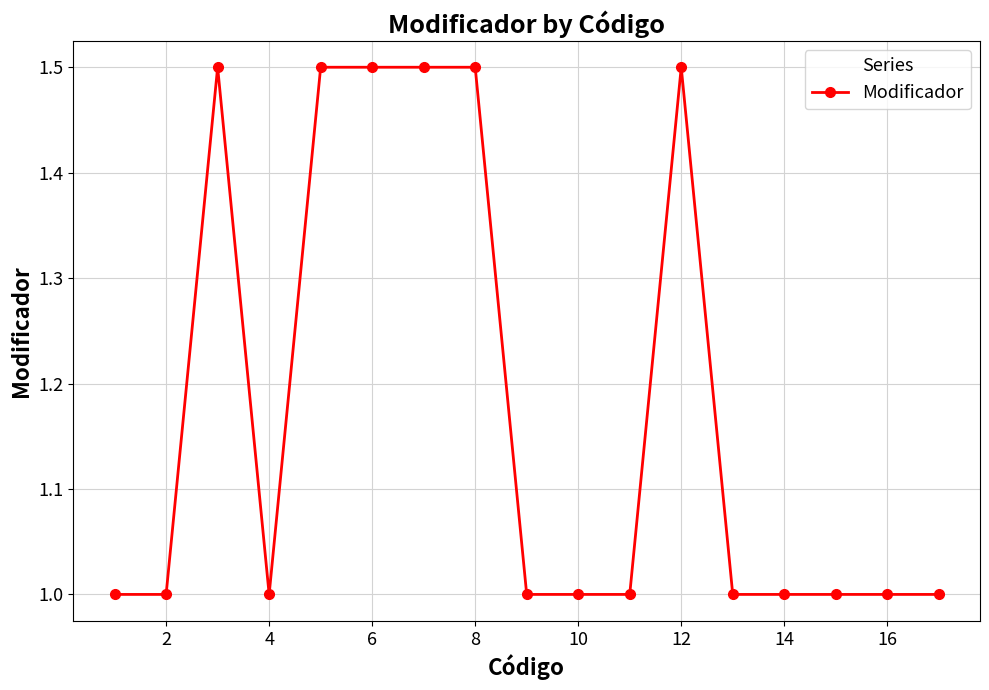

What is the value of the 3rd point from the left?

1.5